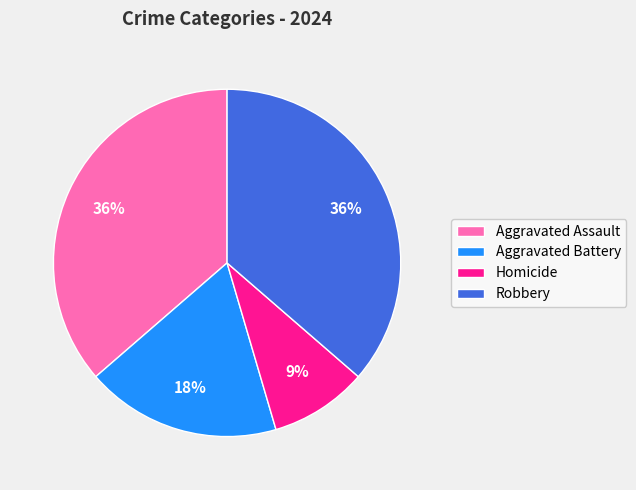

What is the smallest slice in the pie chart?

Homicide